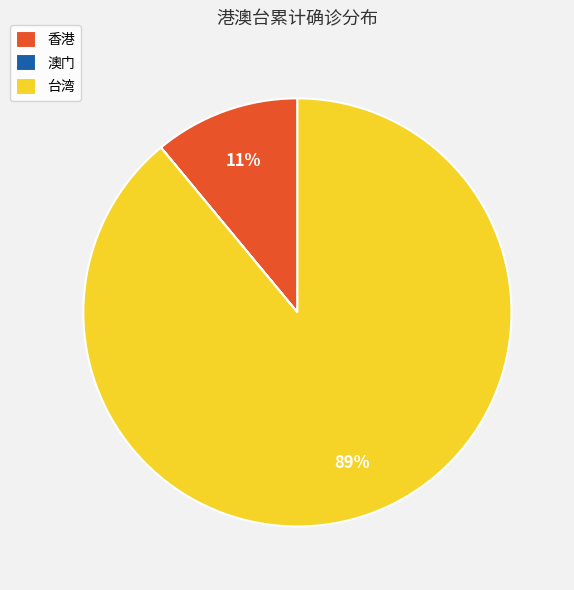

Which category has the biggest portion of the pie?

台湾